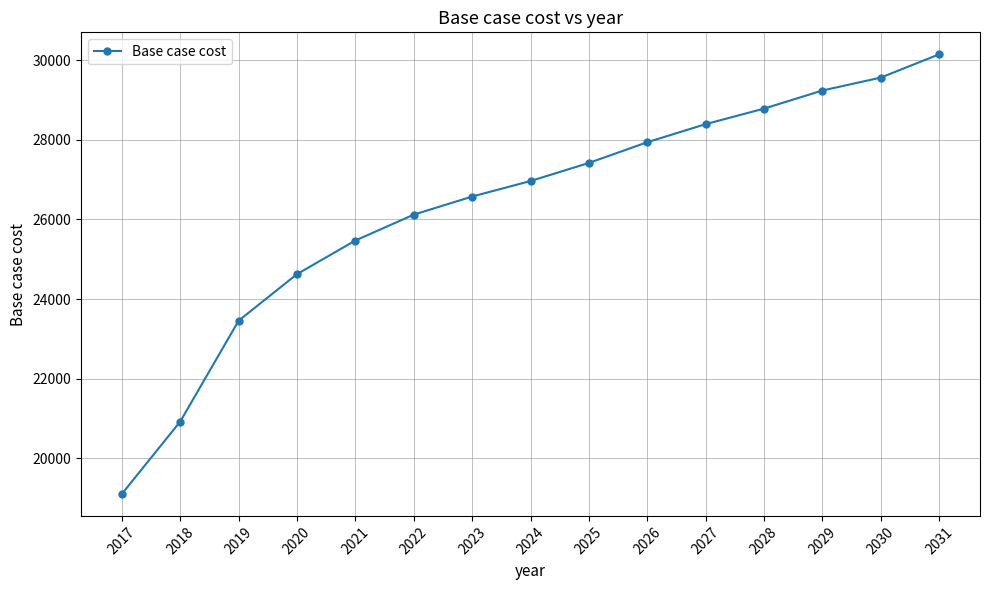

Rank the categories by value from highest to lowest.

2031, 2030, 2029, 2028, 2027, 2026, 2025, 2024, 2023, 2022, 2021, 2020, 2019, 2018, 2017